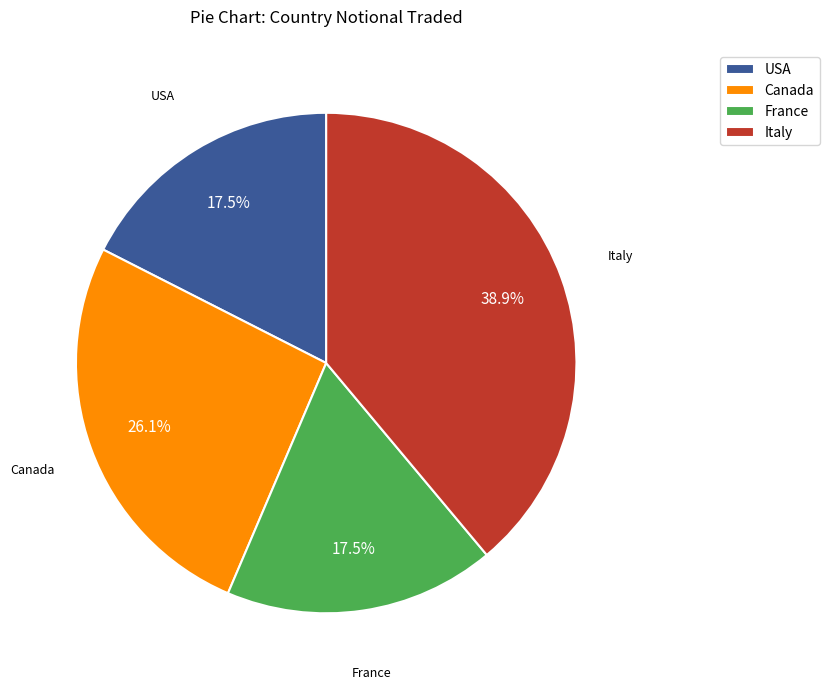

Which category has the biggest portion of the pie?

Italy